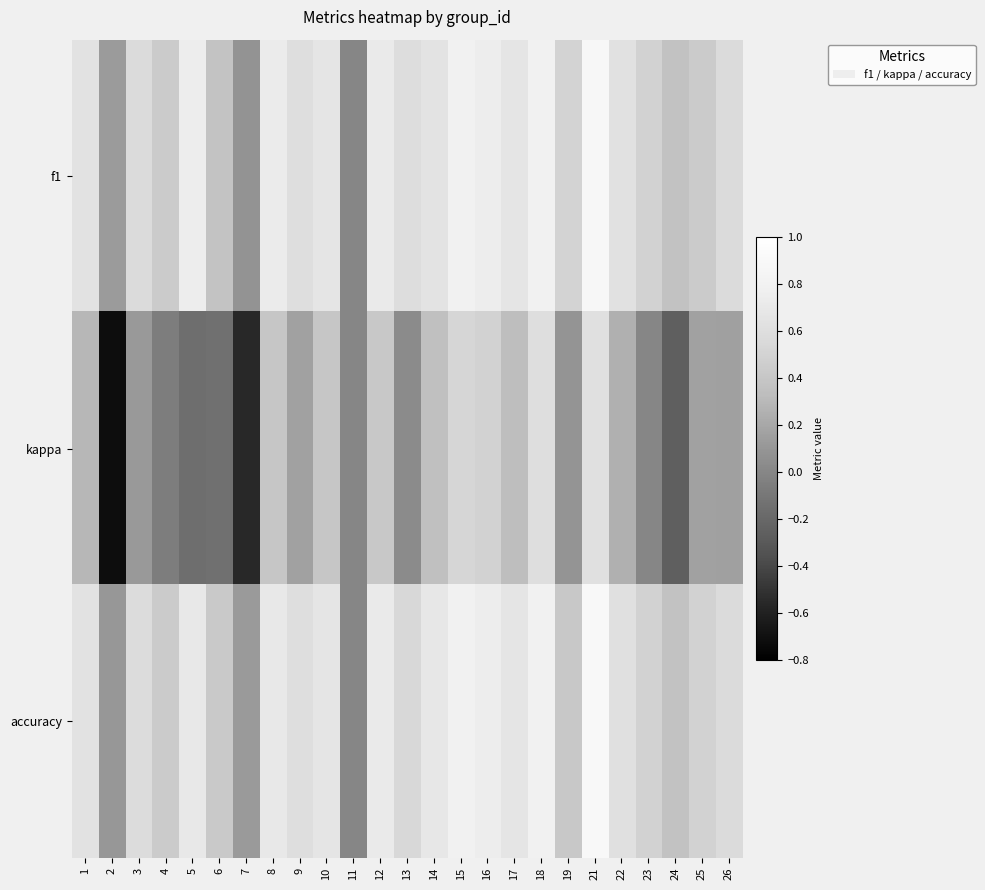

Which series has the largest total across all categories?

f1